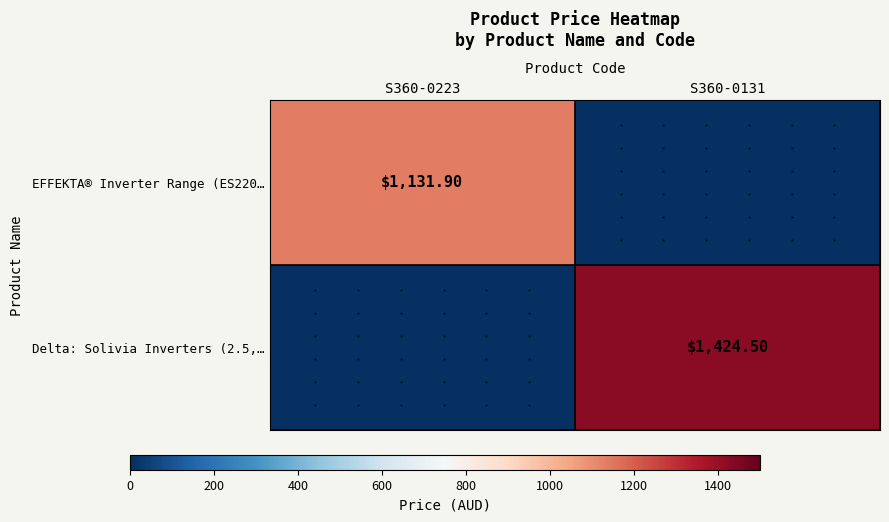

At how many categories does at least one series exceed 1382?

1